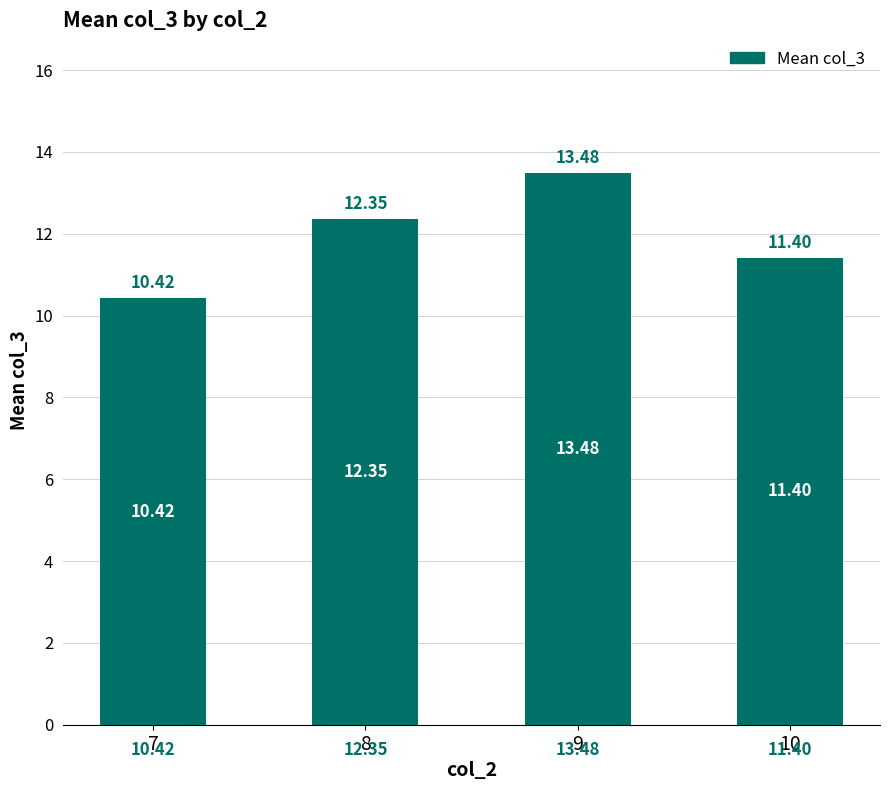

List the labels in order of value, smallest first.

7, 10, 8, 9